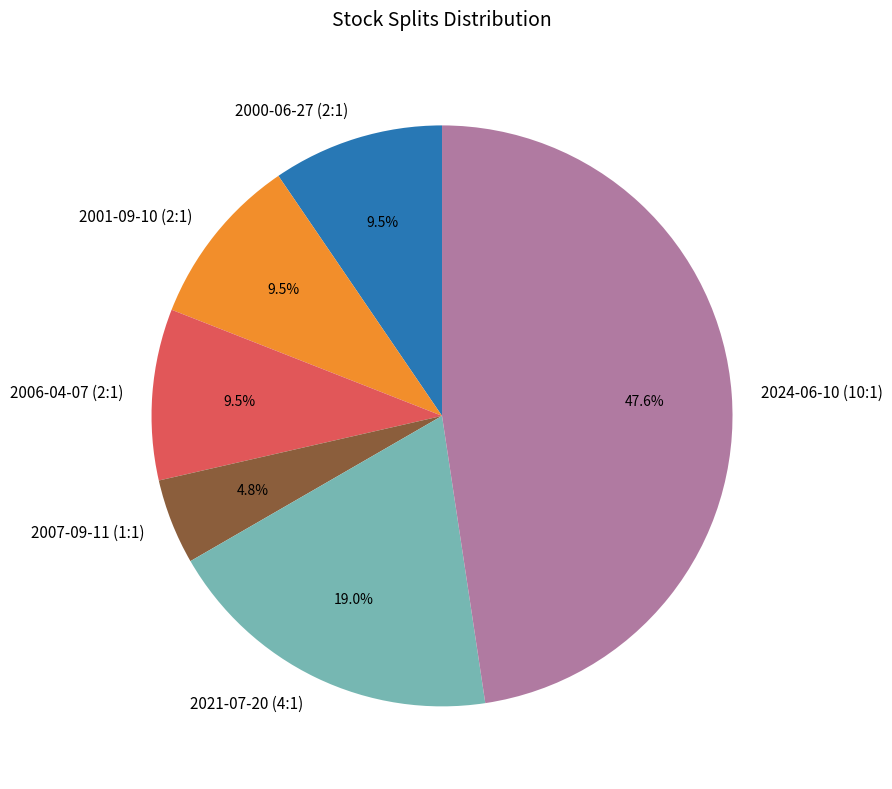

The 2007-09-11 (1:1) slice represents 13% of the pie. True or false?

False